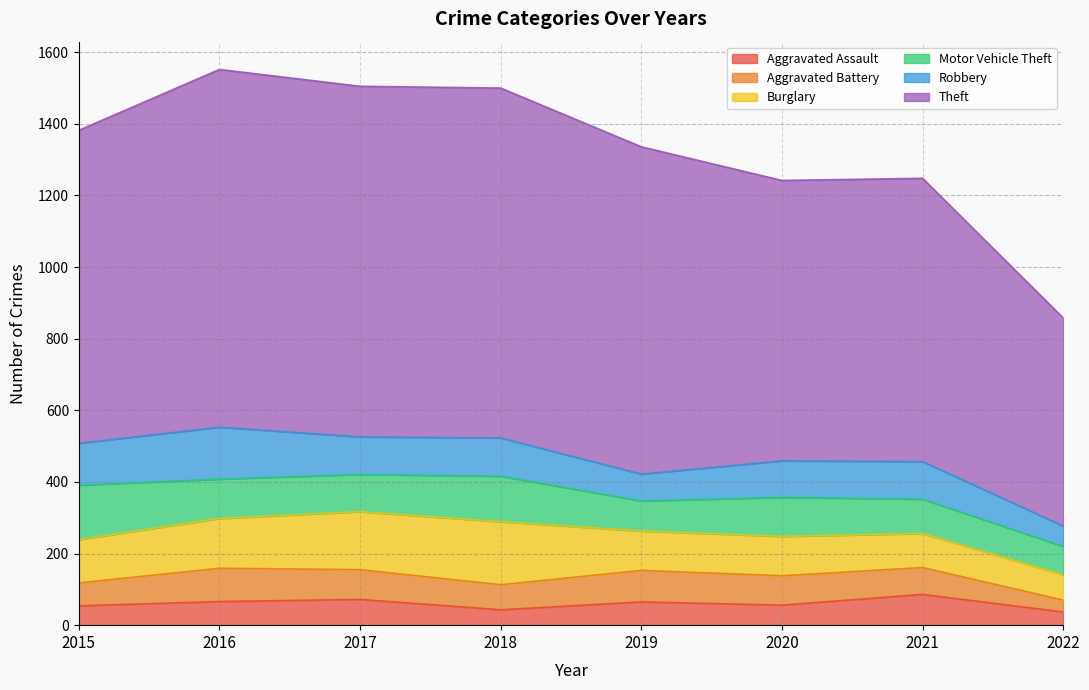

Which has a higher value, 2019 or 2016?

2016